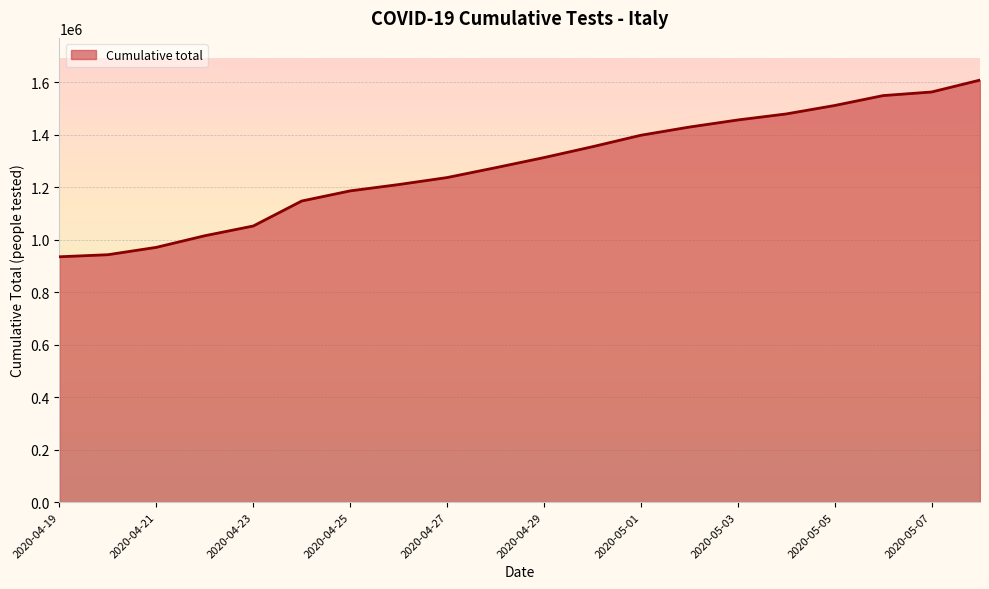

How many lines are shown in the chart?

1